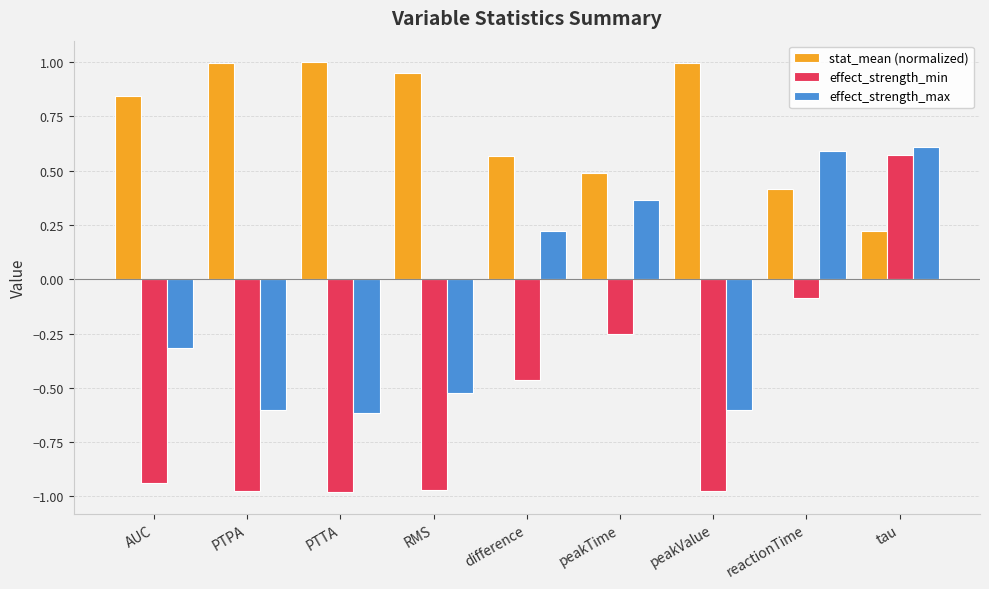

What is the sum of the effect_strength_min values at PTPA and difference?

-1.4